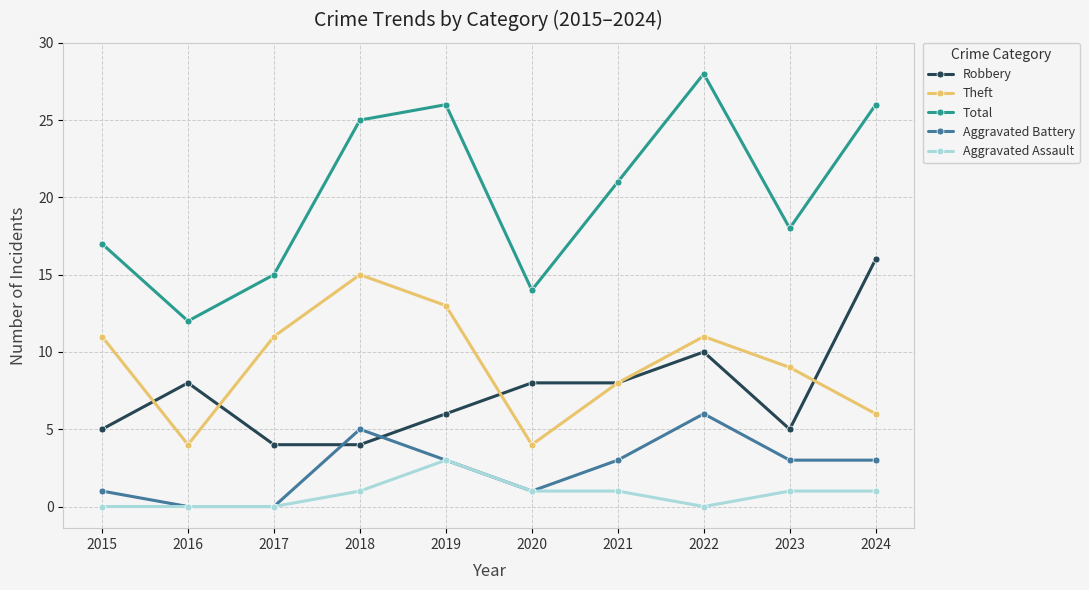

Count the number of categories in the chart.

10